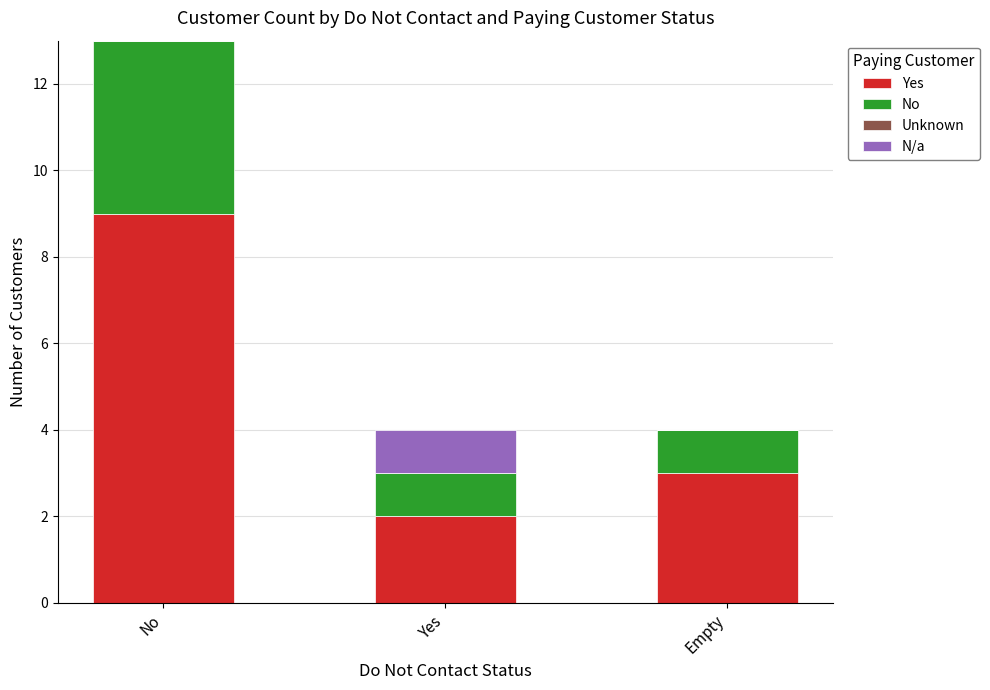

Reading left to right, list the values for the Yes series.

No=9	Yes=2	Empty=3